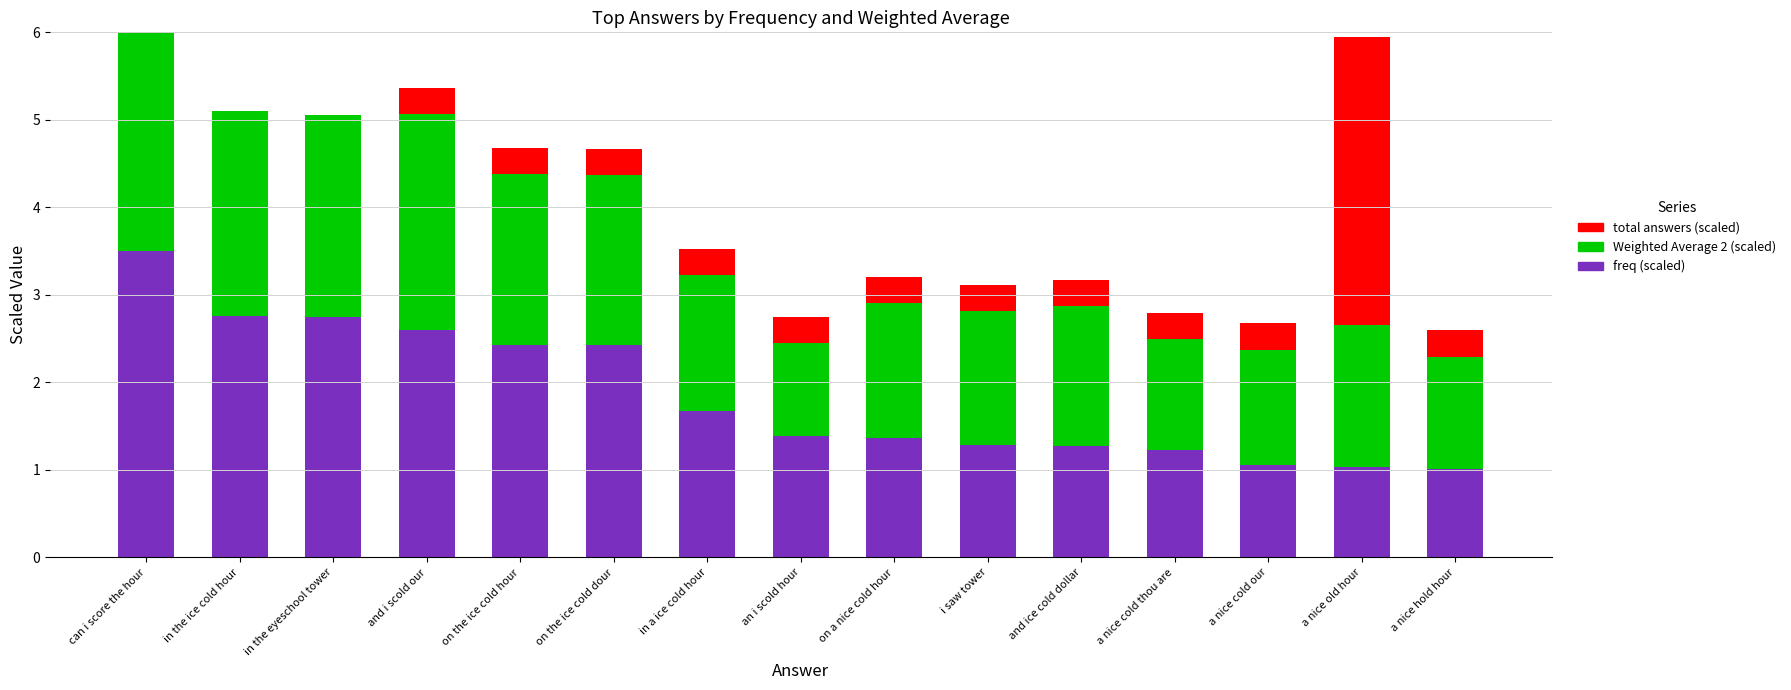

Reading left to right, extract all data points from this chart.

freq (scaled): can i score the hour=3.5	in the ice cold hour=2.8	in the eyeschool tower=2.7	and i scold our=2.6	on the ice cold hour=2.4	on the ice cold dour=2.4	in a ice cold hour=1.7	an i scold hour=1.4	on a nice cold hour=1.4	i saw tower=1.3	and ice cold dollar=1.3	a nice cold thou are=1.2	a nice cold our=1.1	a nice old hour=1.0	a nice hold hour=1.0
Weighted Average 2 (scaled): can i score the hour=2.6	in the ice cold hour=2.3	in the eyeschool tower=2.3	and i scold our=2.5	on the ice cold hour=1.9	on the ice cold dour=1.9	in a ice cold hour=1.5	an i scold hour=1.1	on a nice cold hour=1.5	i saw tower=1.5	and ice cold dollar=1.6	a nice cold thou are=1.3	a nice cold our=1.3	a nice old hour=1.6	a nice hold hour=1.3
total answers (scaled): can i score the hour=0.3	in the ice cold hour=0.0	in the eyeschool tower=0.0	and i scold our=0.3	on the ice cold hour=0.3	on the ice cold dour=0.3	in a ice cold hour=0.3	an i scold hour=0.3	on a nice cold hour=0.3	i saw tower=0.3	and ice cold dollar=0.3	a nice cold thou are=0.3	a nice cold our=0.3	a nice old hour=3.3	a nice hold hour=0.3